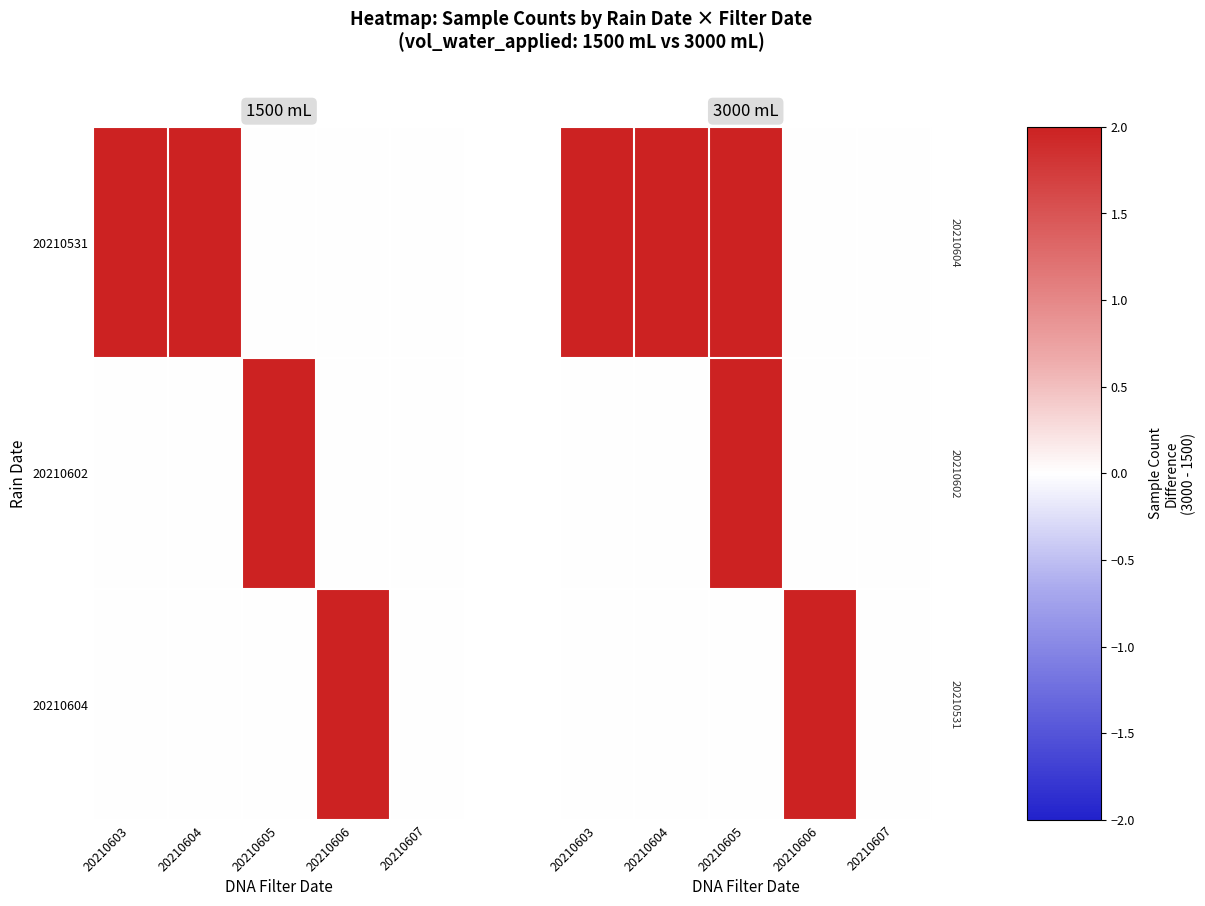

Is the value of 20210604 at 20210607 greater than the value of 20210602 at 20210606?

No